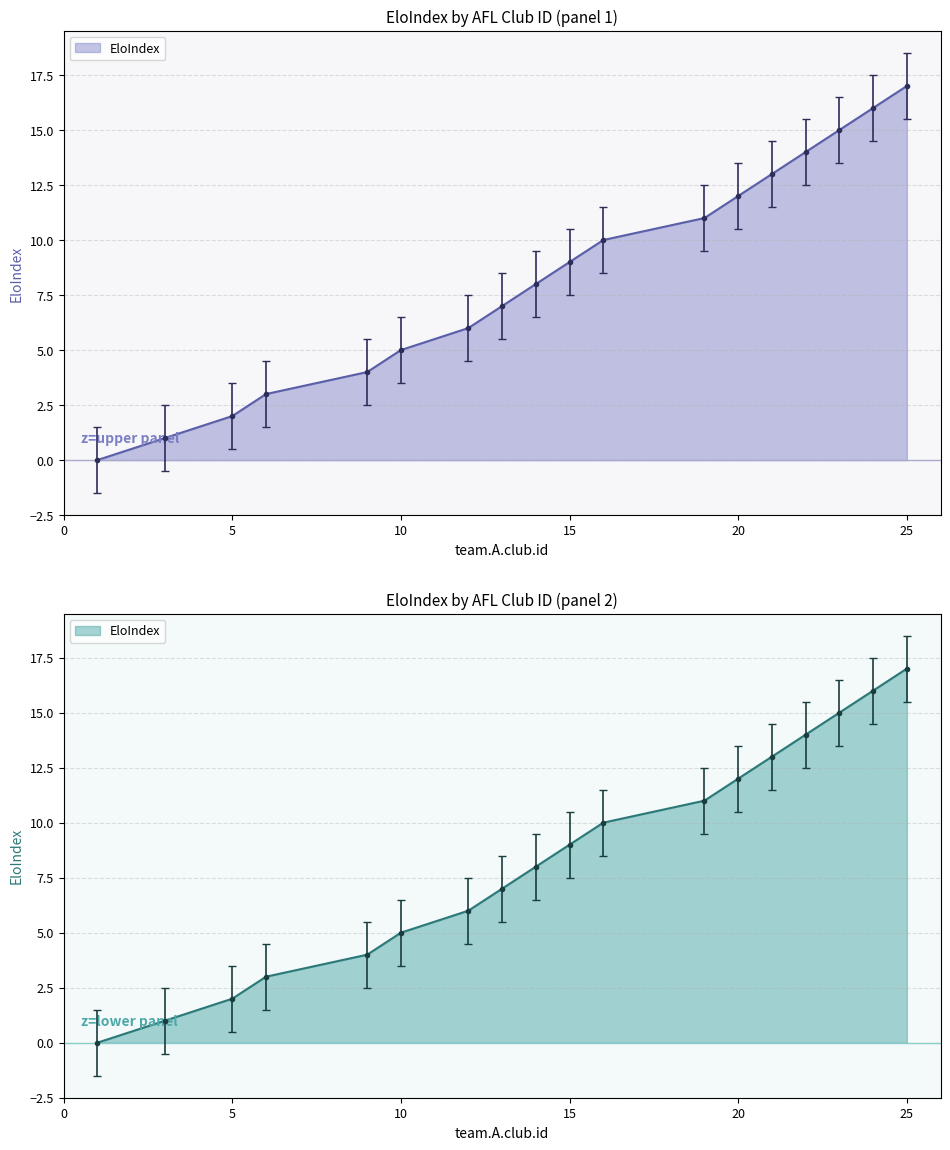

Is it true that the value at 15 is 9?

True